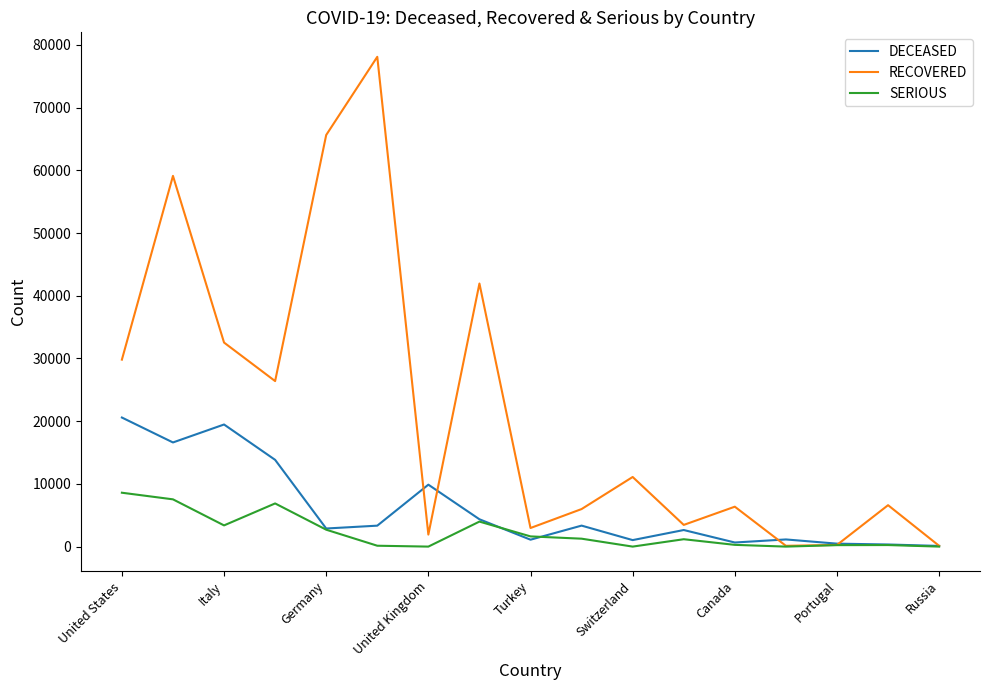

Rank the series by their maximum value, from lowest to highest.

SERIOUS, DECEASED, RECOVERED